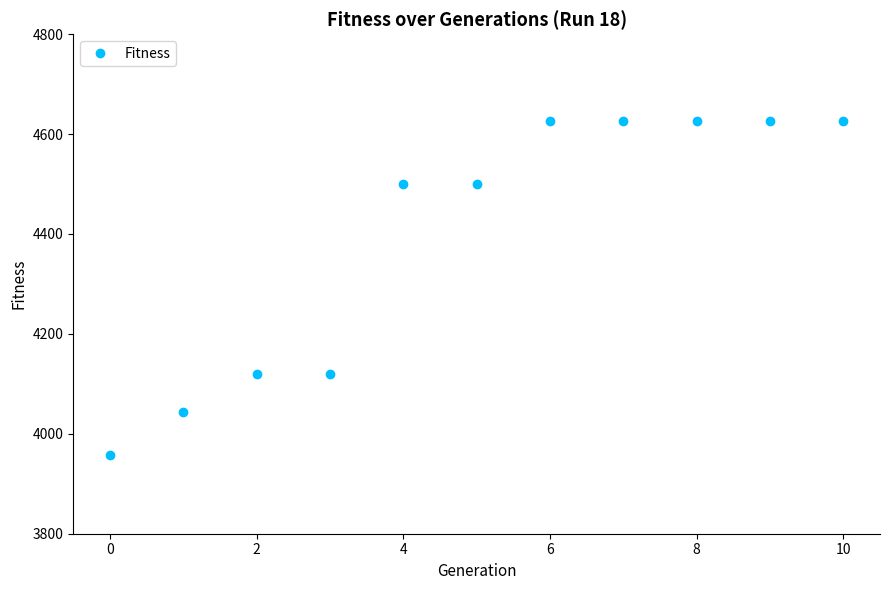

What is the difference between the maximum and second lowest values?

583